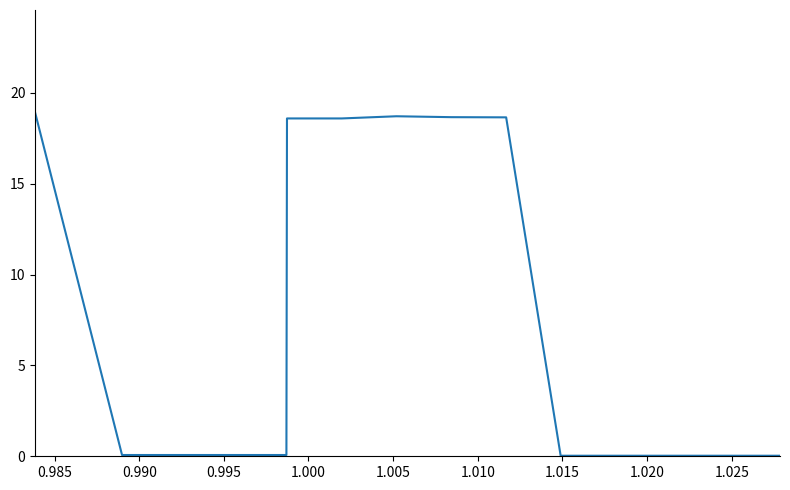

What is the difference between the maximum and minimum values?

18.9